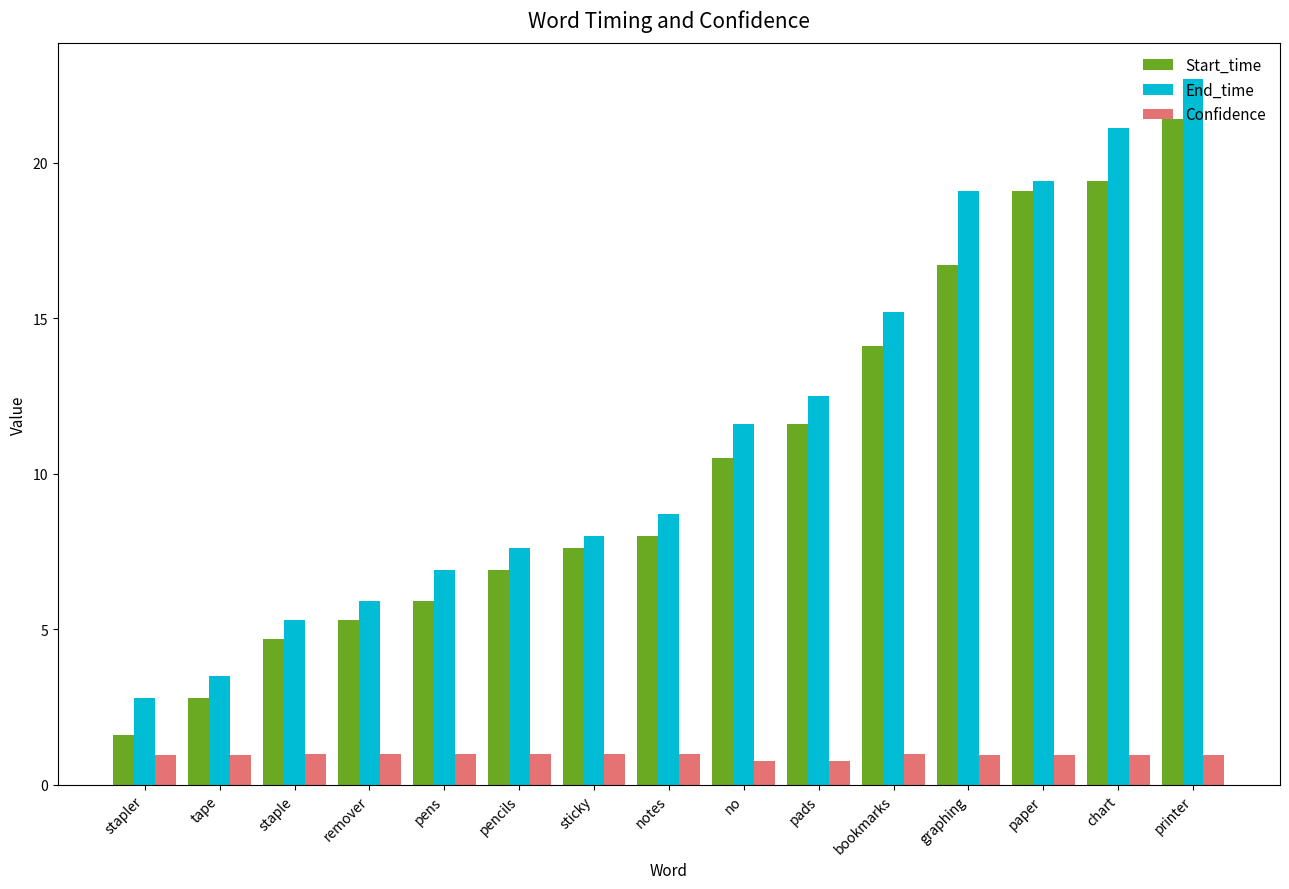

Reading right to left, transcribe all the data shown in this chart.

Start_time: 21.4	19.4	19.1	16.7	14.1	11.6	10.5	8.0	7.6	6.9	5.9	5.3	4.7	2.8	1.6
End_time: 22.7	21.1	19.4	19.1	15.2	12.5	11.6	8.7	8.0	7.6	6.9	5.9	5.3	3.5	2.8
Confidence: 1.0	1.0	1.0	1.0	1.0	0.8	0.8	1.0	1.0	1.0	1.0	1.0	1.0	1.0	1.0